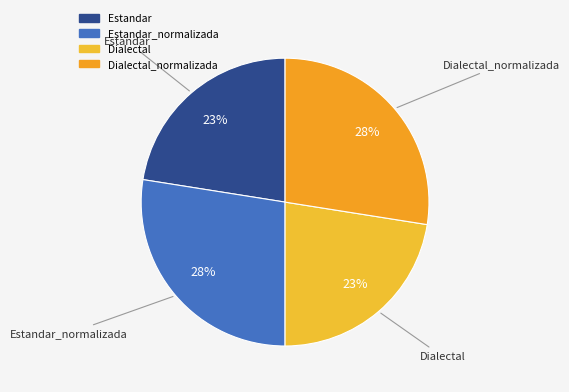

Is the sum of Dialectal and Estandar greater than half?

No